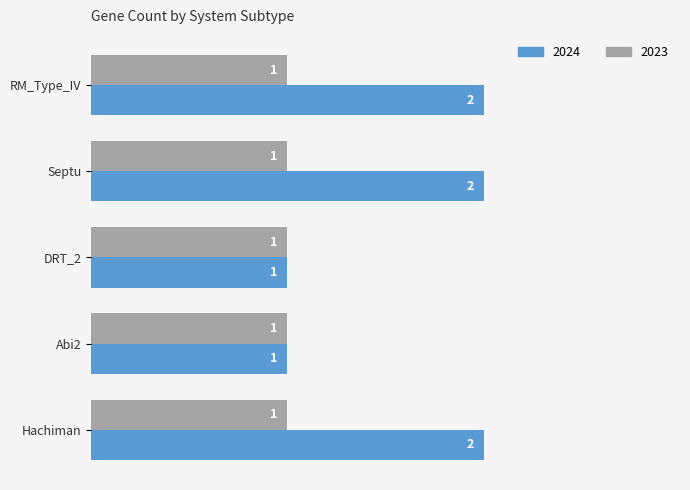

Is the value of 2024 at RM_Type_IV greater than the value of 2023 at RM_Type_IV?

Yes